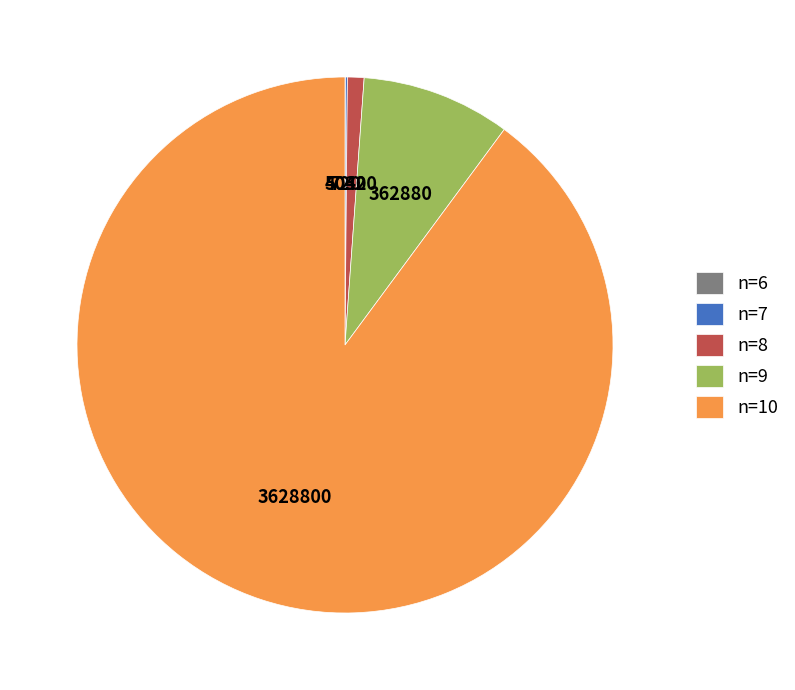

Between n=10 and n=8, which is larger?

n=10